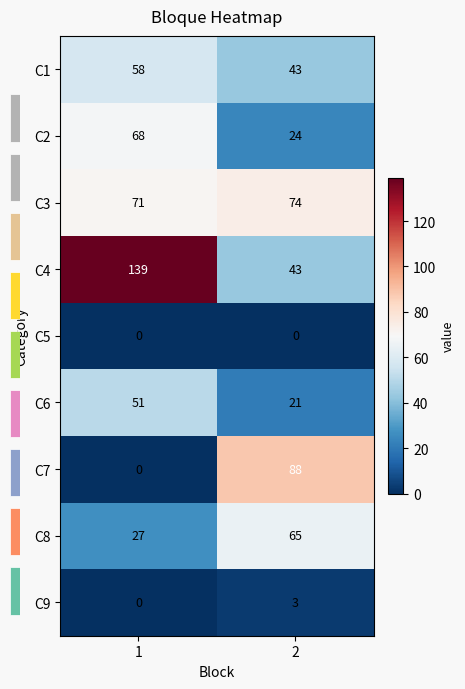

What is the total value across all series at 1?

414